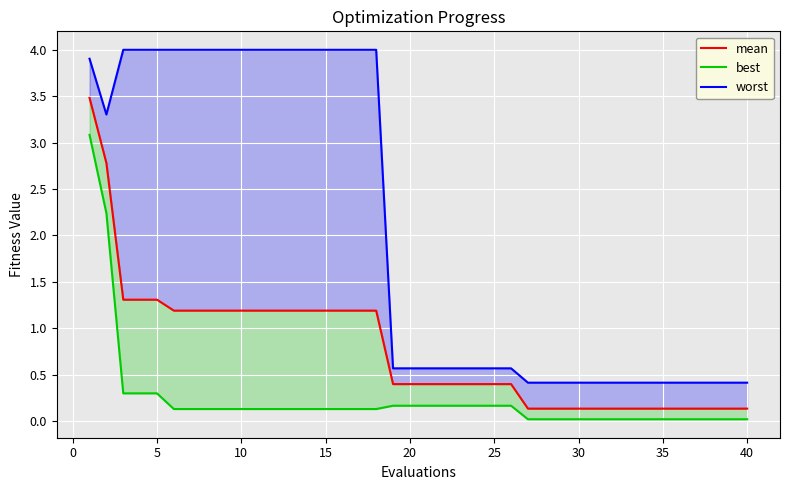

True or false: worst and mean intersect in this chart.

False